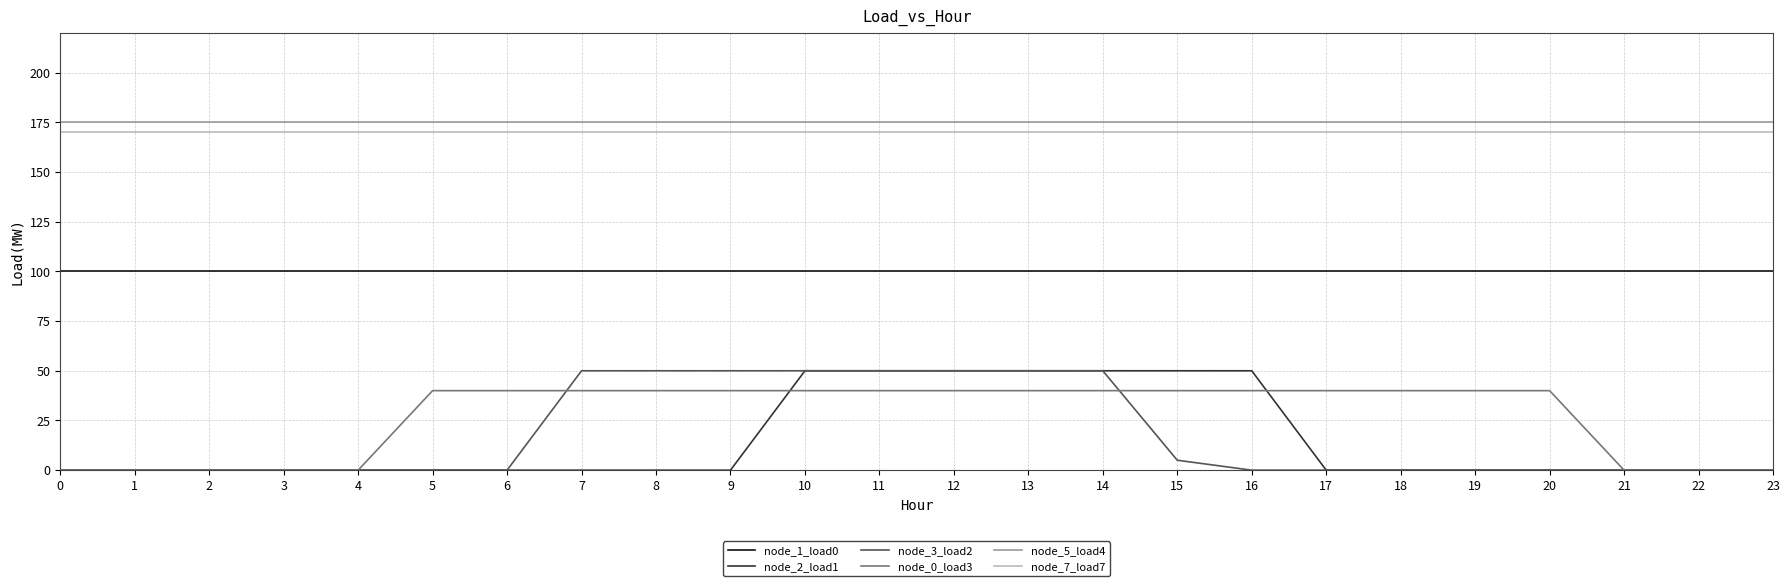

Read the node_1_load0 value at 7.

100